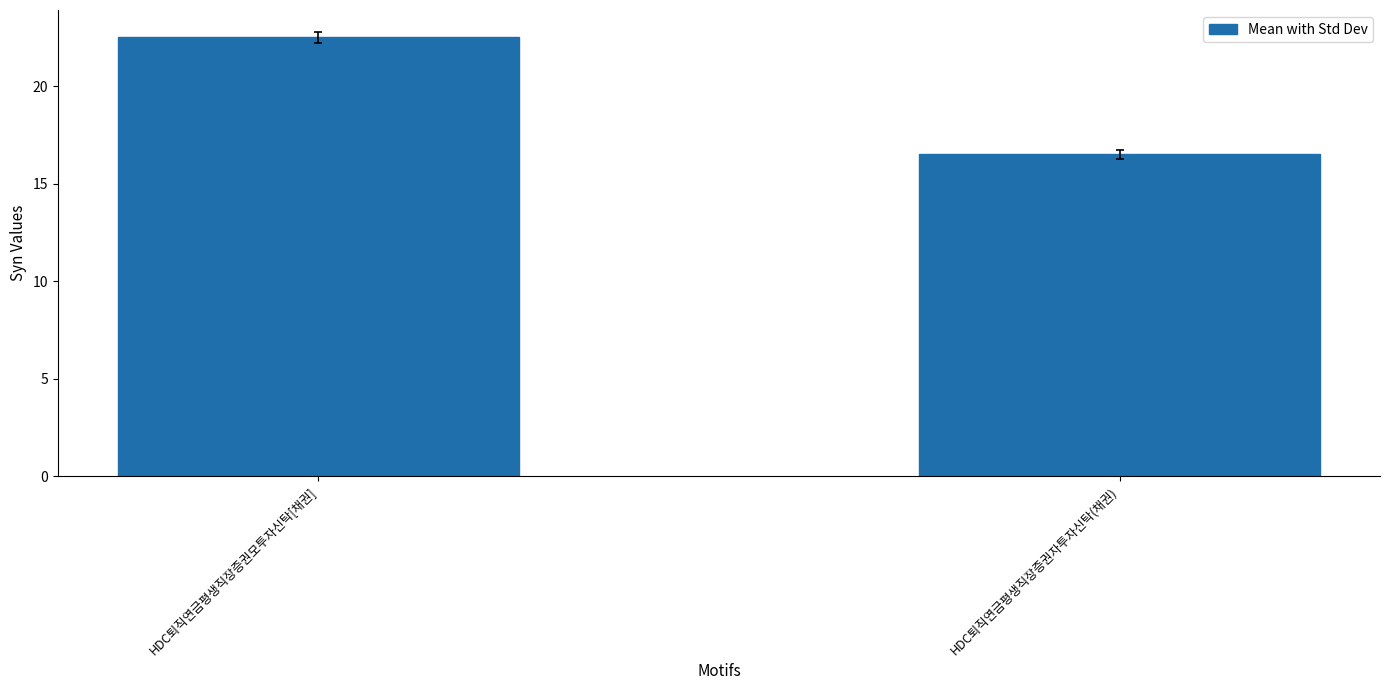

Which category has the highest value across all series?

HDC퇴직연금평생직장증권모투자신탁[채권]